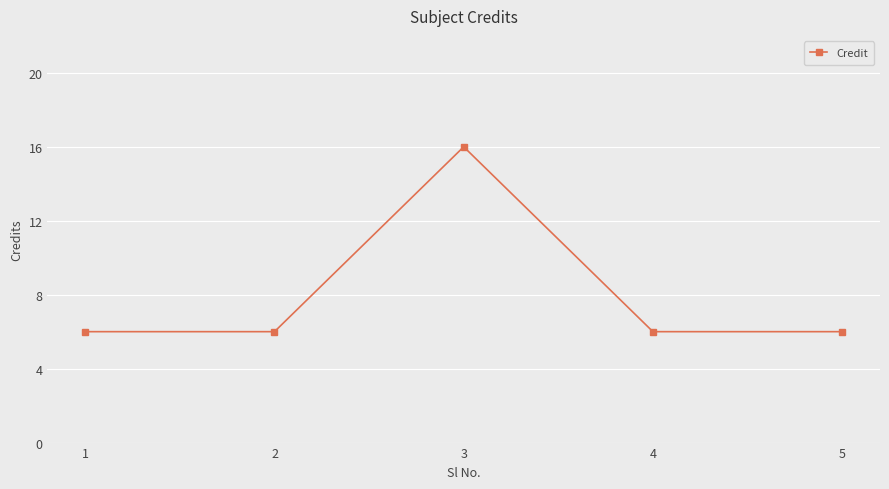

How many interior local peaks (higher than both neighbors) does the data have?

1